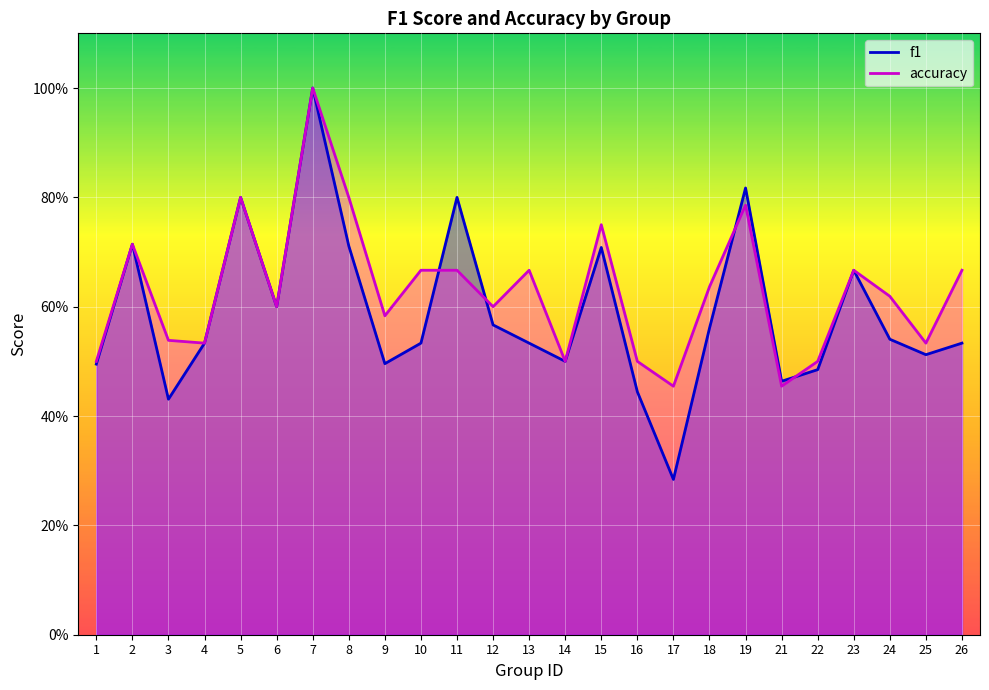

After their last crossing, which series has the higher values: f1 or accuracy?

accuracy